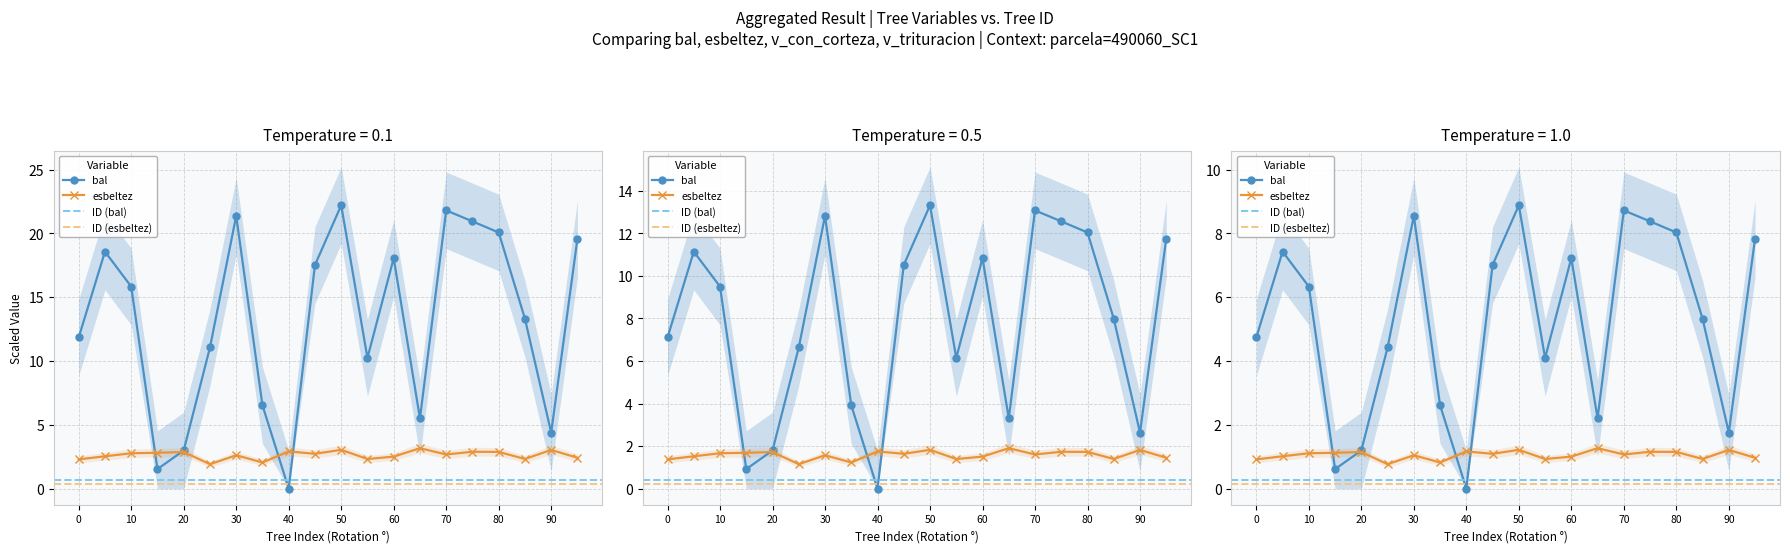

Rank the series by their maximum value, from highest to lowest.

bal, esbeltez